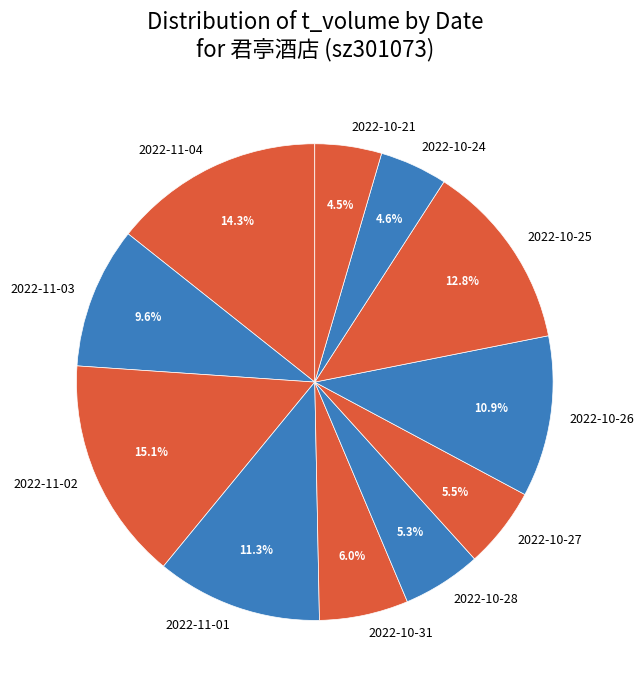

What is the total percentage of 2022-10-21 and 2022-10-24?

9.1%